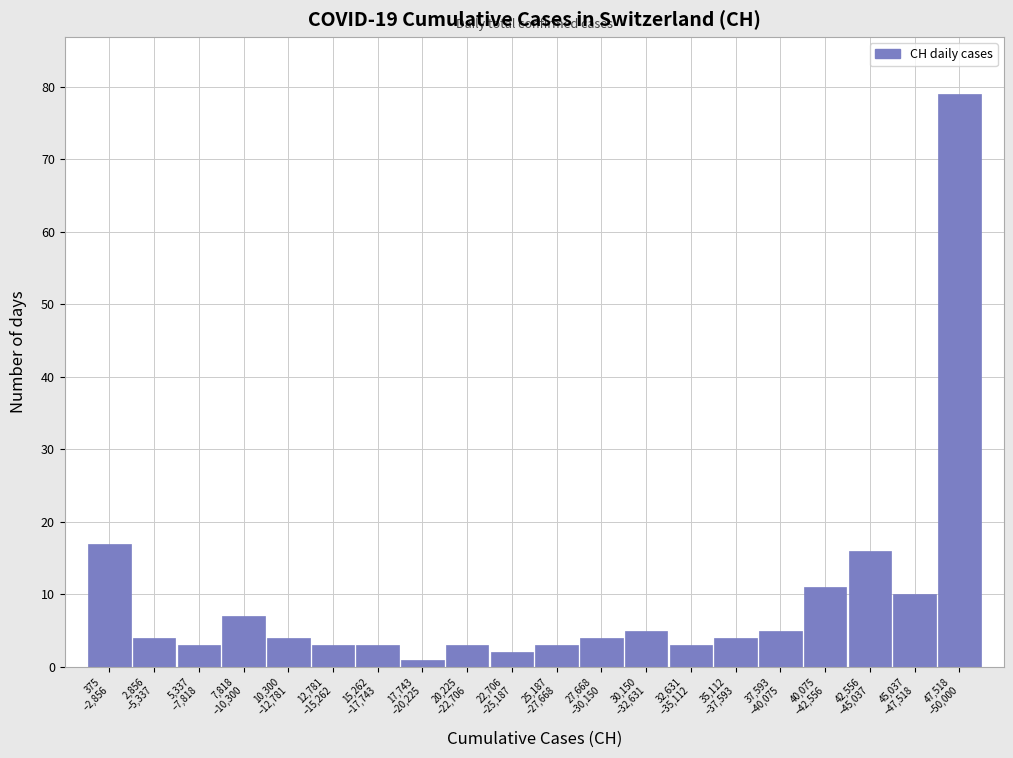

Reading left to right, what are all the values shown in this chart?

17	4	3	7	4	3	3	1	3	2	3	4	5	3	4	5	11	16	10	79